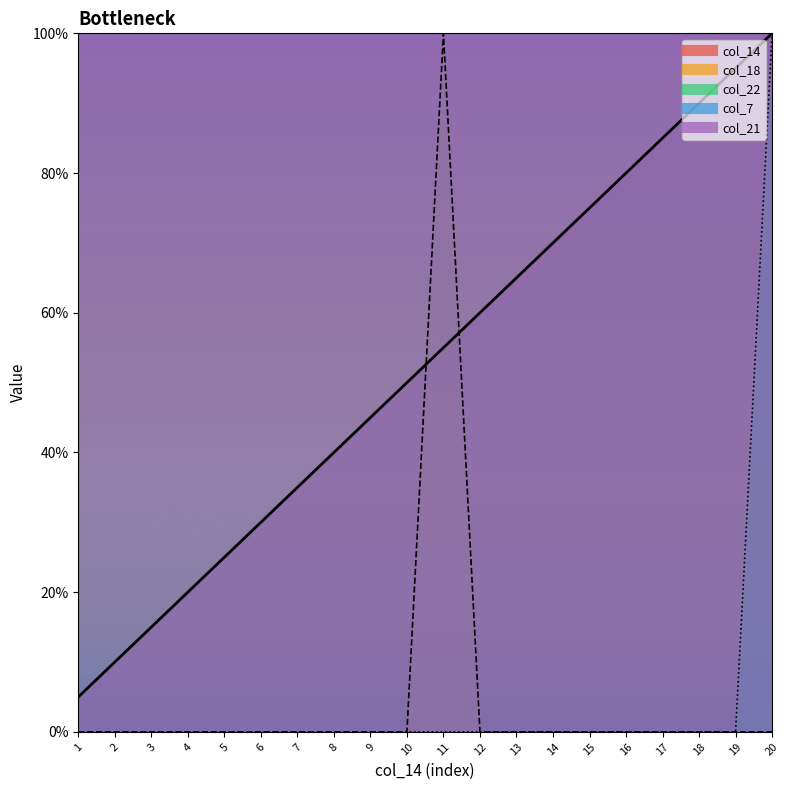

True or false: col_14 has a value of 75.0 at 15.

True